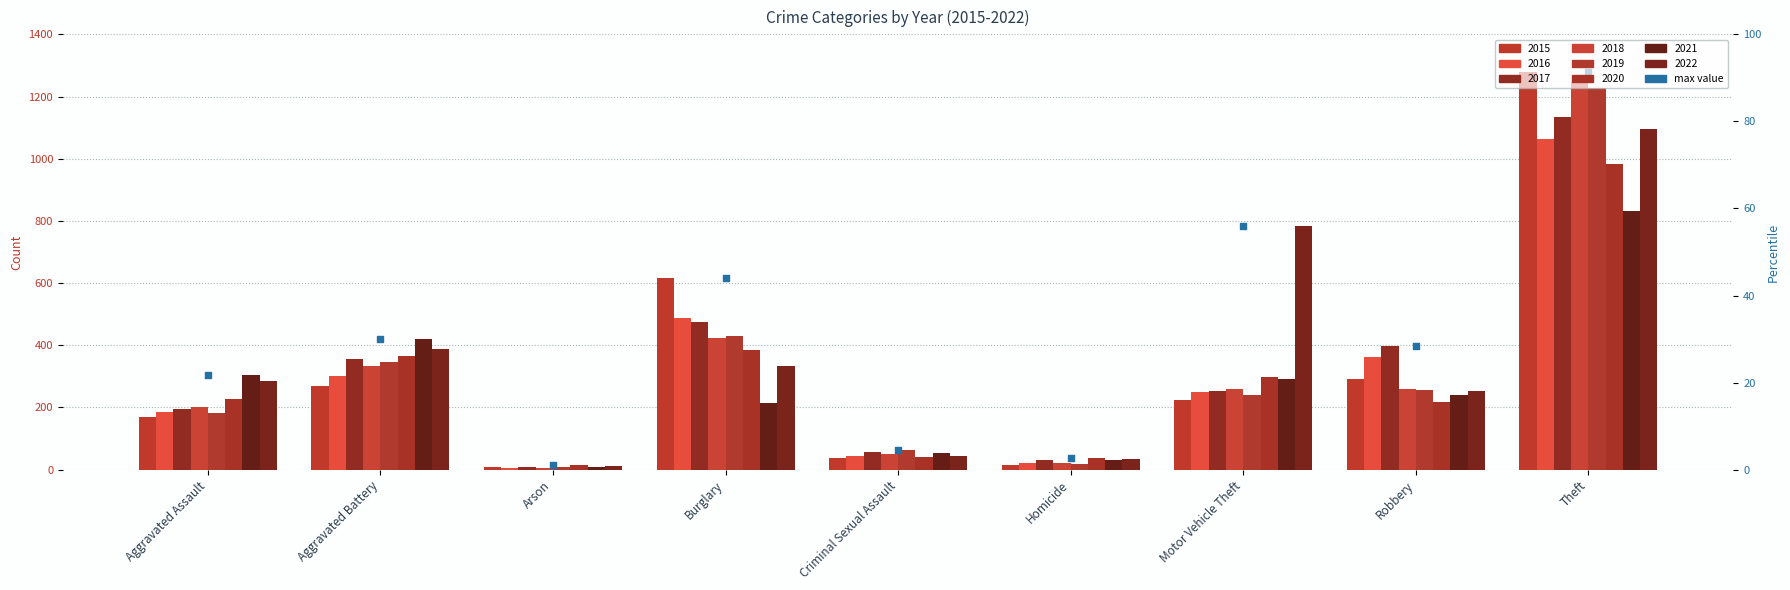

Between Homicide and Theft, which is larger?

Theft